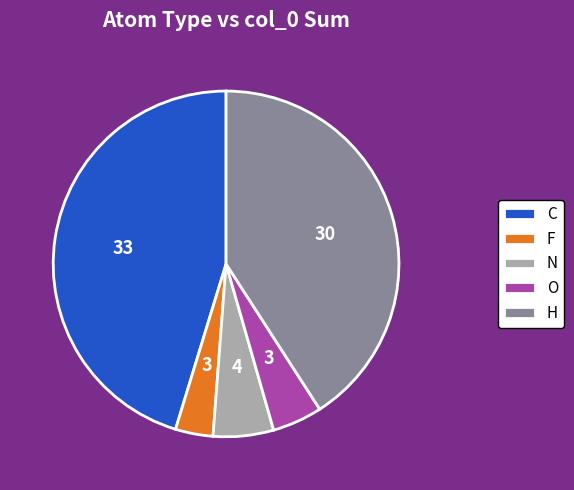

Rank the categories by value from lowest to highest.

F, O, N, H, C